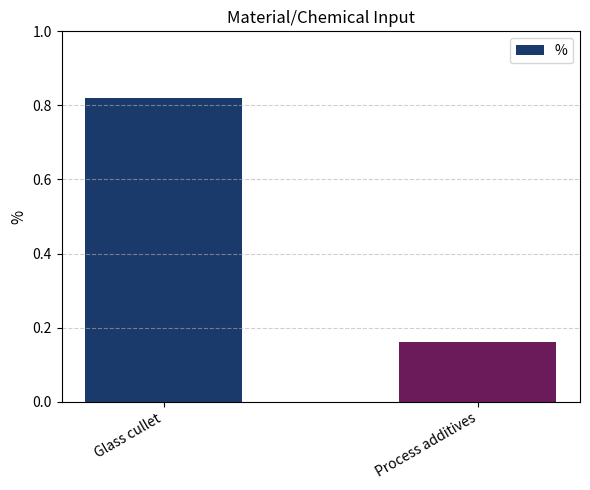

List the labels in order of value, smallest first.

Process additives, Glass cullet